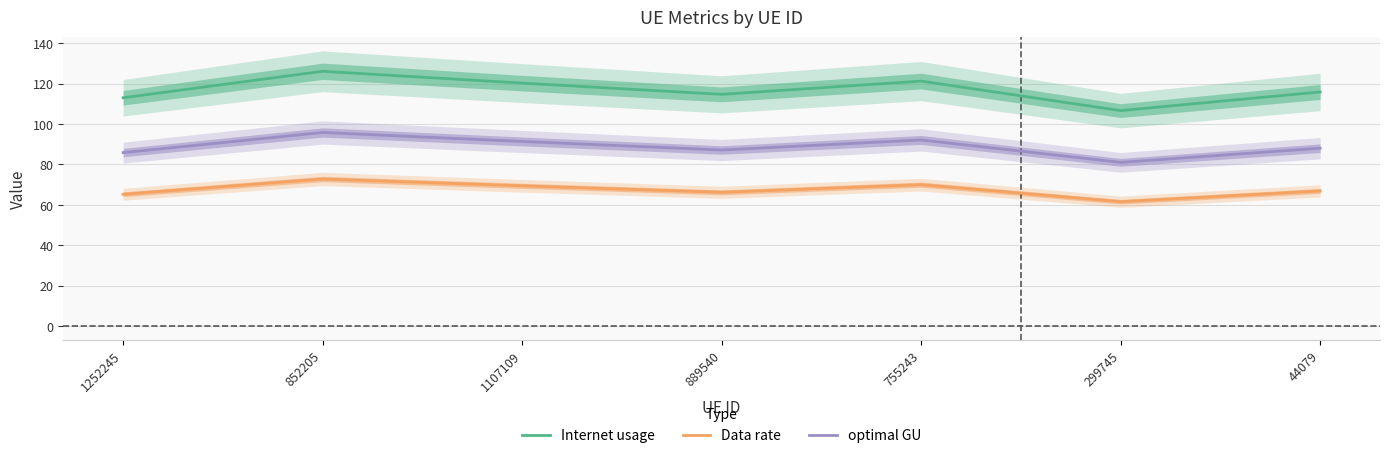

What is the difference between the second highest and second lowest values in the Internet usage series?

8.2